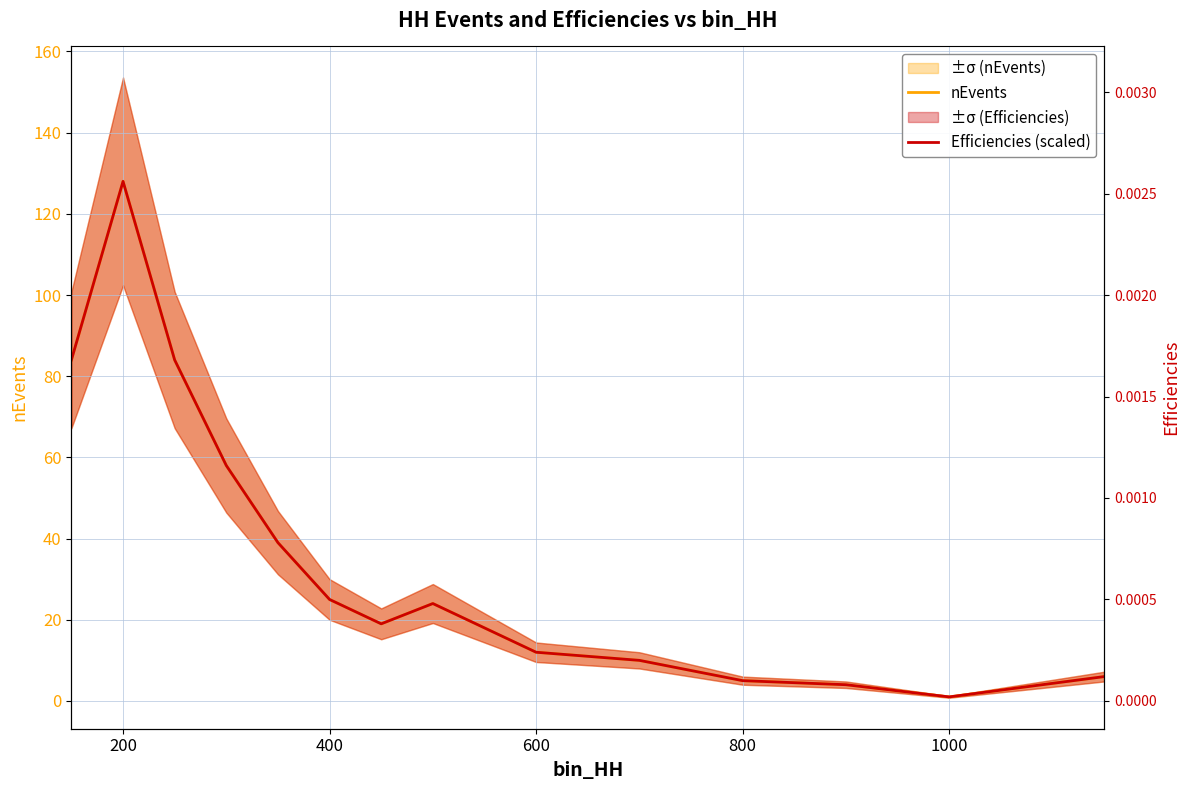

Count the number of categories in the chart.

14